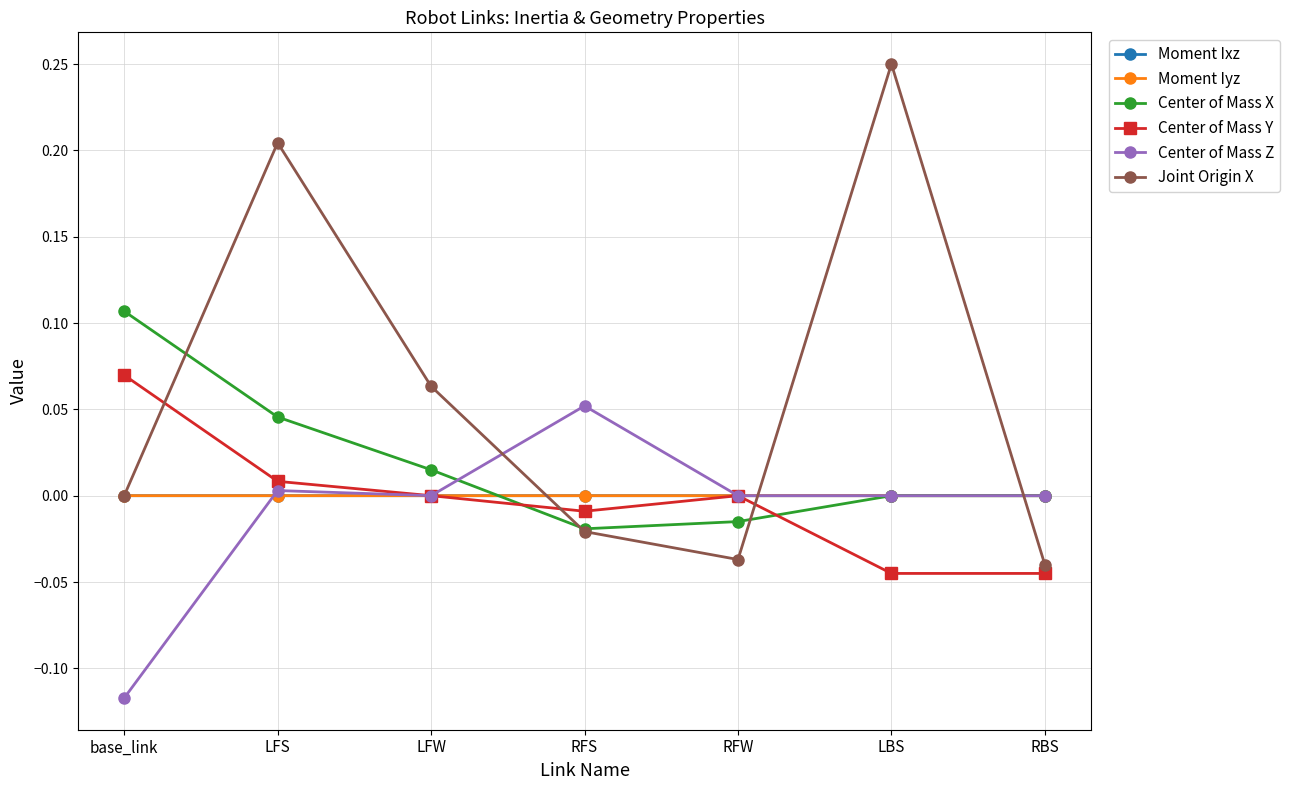

Does the chart display data point markers on the line(s)?

Yes